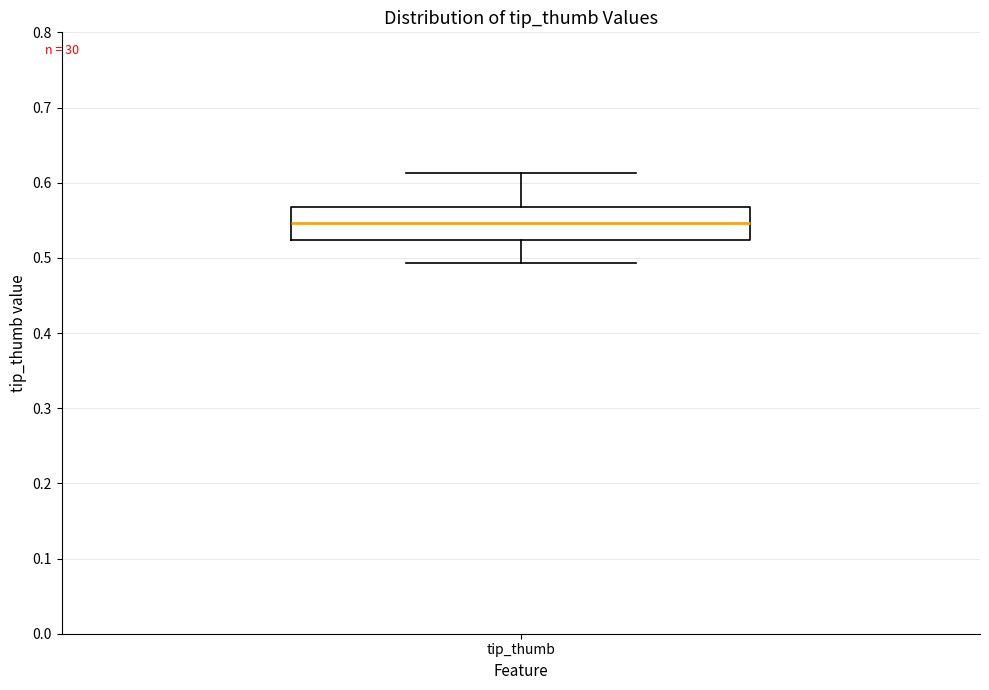

Read this box plot against the y-axis: the position of the median line, the range covered by the box, and the ends of both whiskers. The values are not printed on the chart, so give them approximately, as read against the axis.

median 0.55, box 0.52 to 0.57, whiskers 0.49 to 0.61